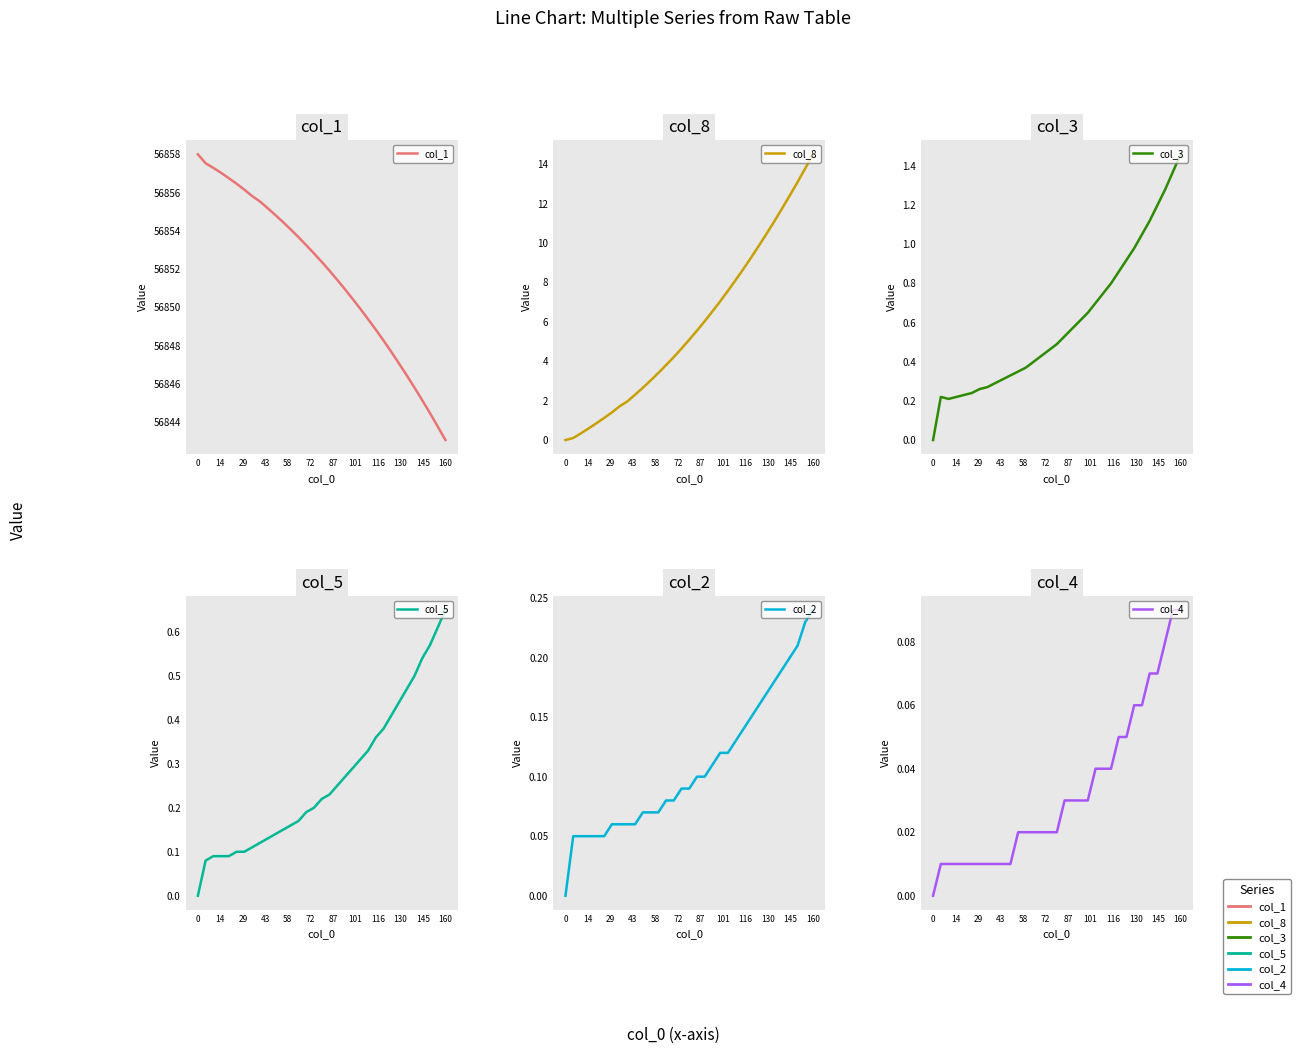

Is the value of col_2 at 12 greater than the value of col_4 at 0?

Yes